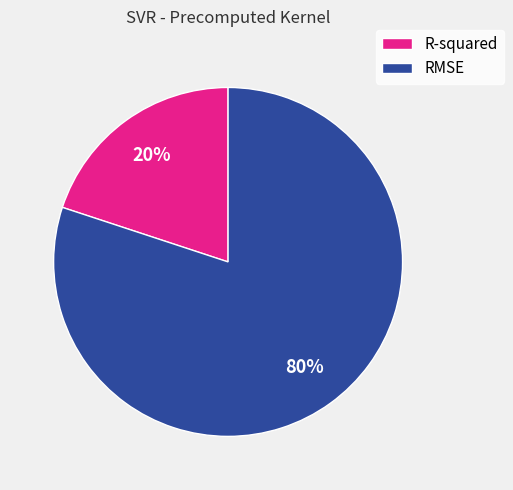

To the nearest percent, what is the difference between the largest and smallest slice percentages?

60%